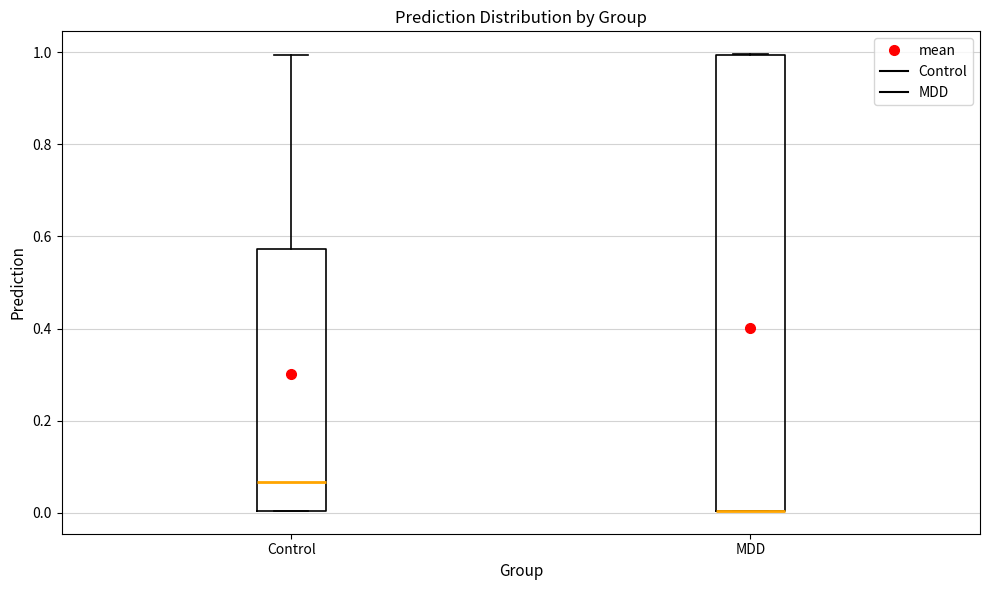

Reading left to right, read every box against the y-axis: the position of its median line, the range the box covers, and the ends of its whiskers. The values are not printed on the chart, so give them approximately, as read against the axis.

Control: median 0.06, box 0.00 to 0.58, whiskers 0.00 to 1.00
MDD: median 0.00 (drawn on the box's lower edge), box 0.00 to 1.00, whiskers 0.00 to 1.00